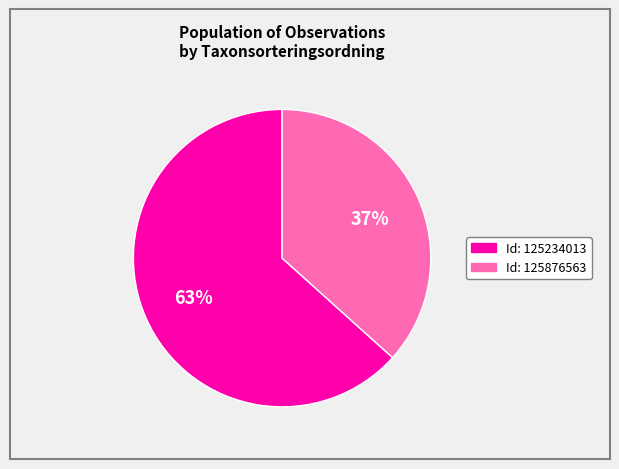

How many segments does this pie chart have?

2